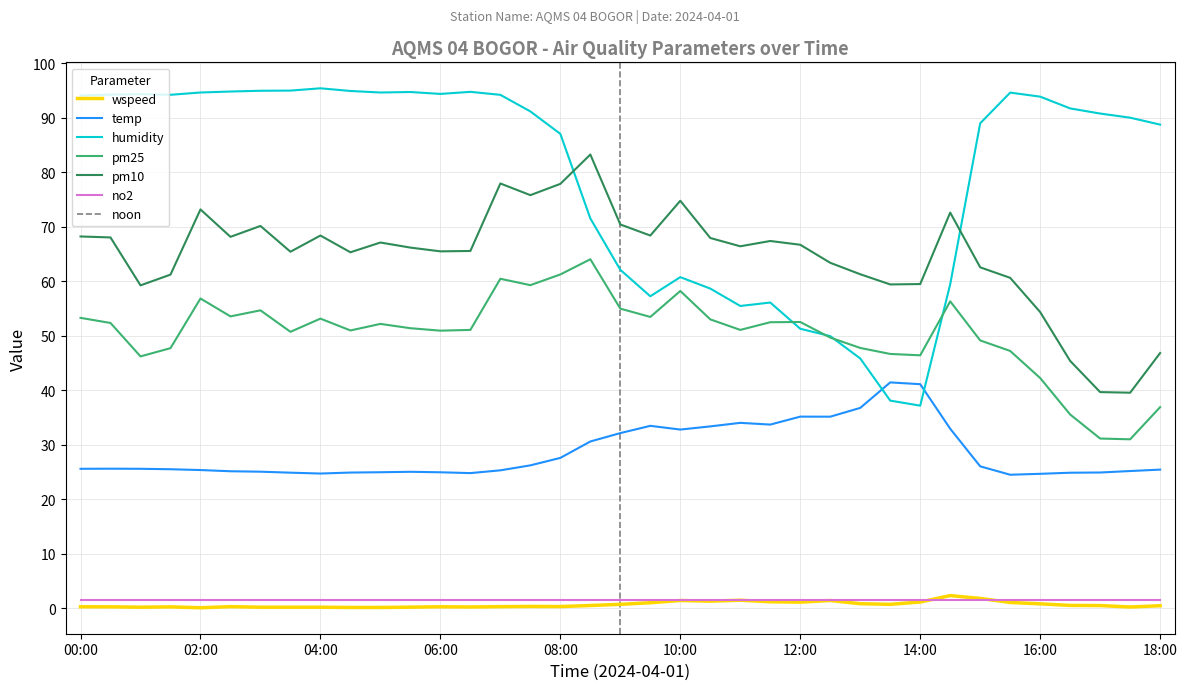

Which series has the largest range (max minus min)?

humidity